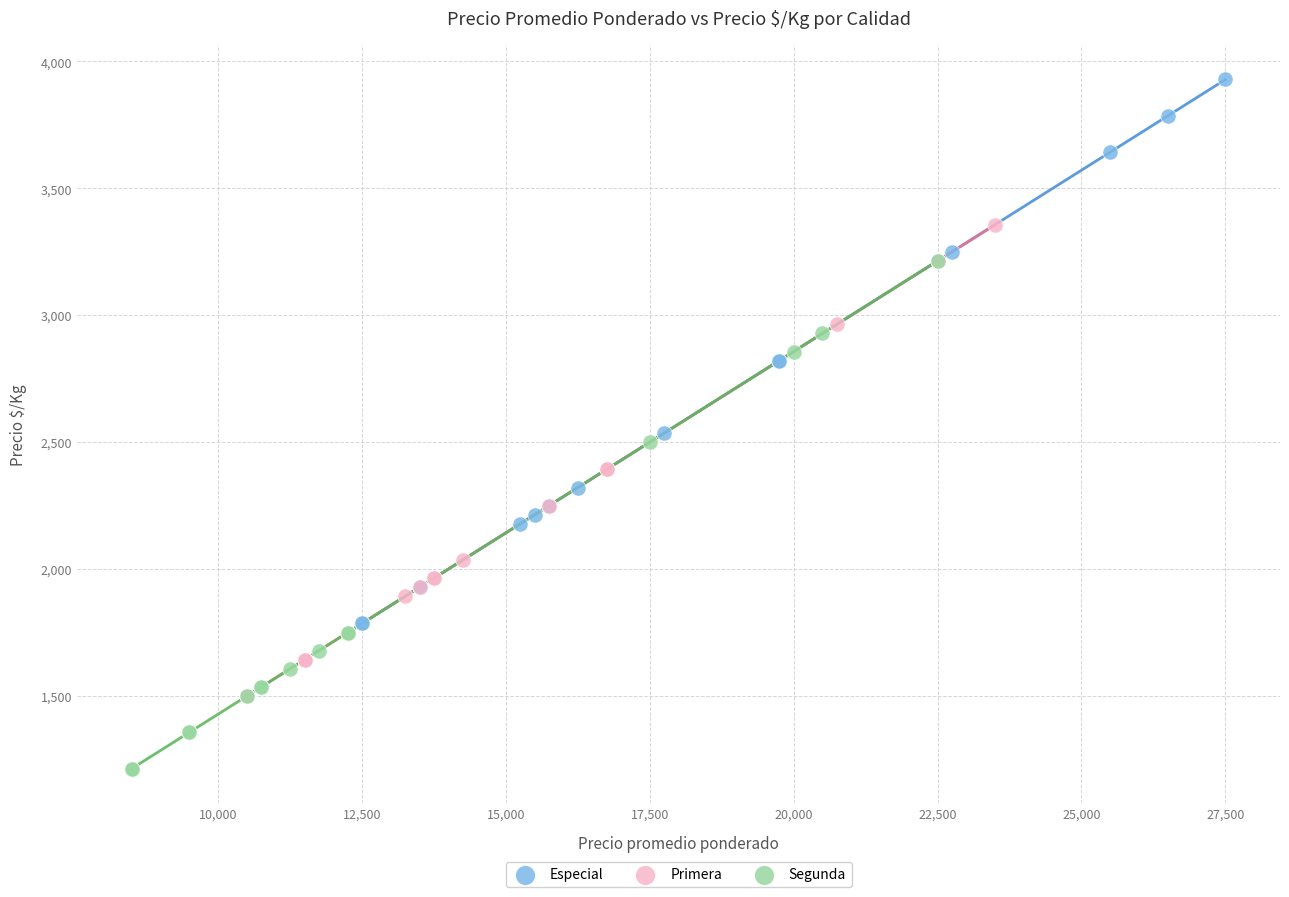

Which series reaches the maximum Y coordinate?

Especial